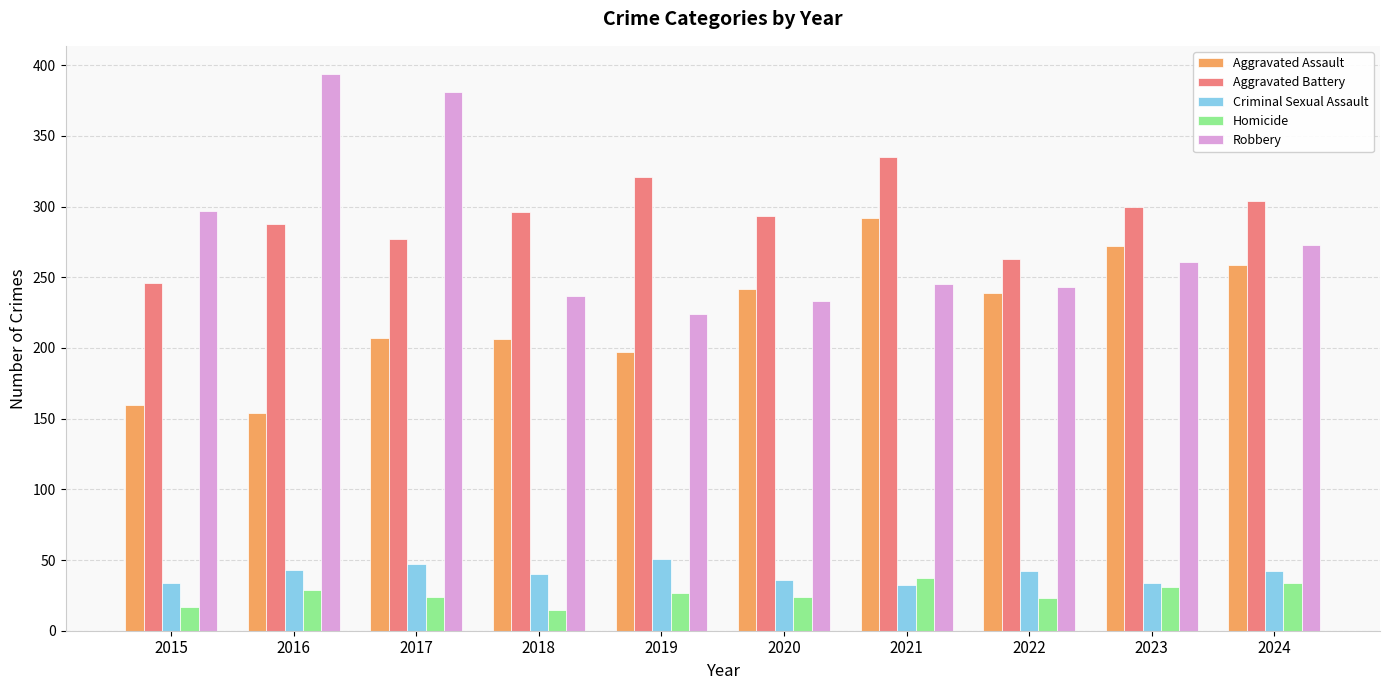

Which series changed the most between 2019 and 2024?

Aggravated Assault